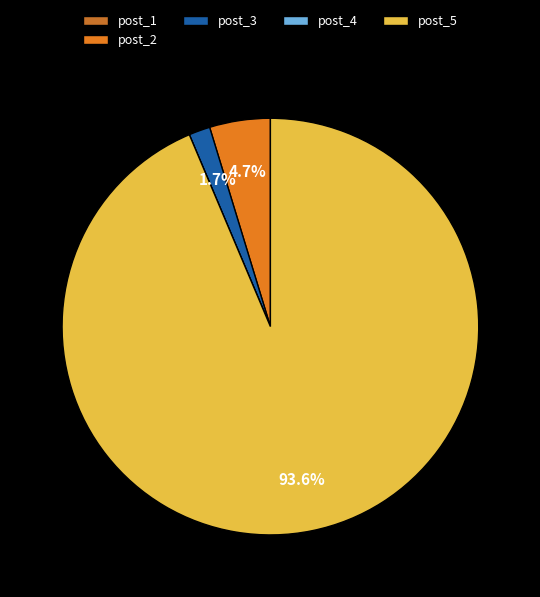

To the nearest percent, what is the average slice percentage?

20%